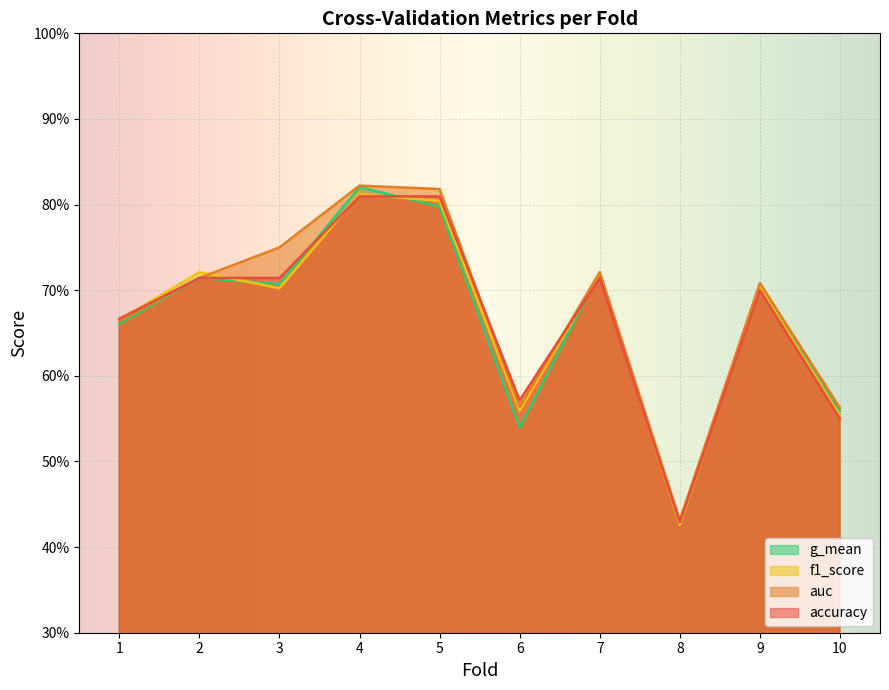

Reading left to right, list all the values displayed in this chart.

accuracy: 0.7	0.7	0.7	0.8	0.8	0.6	0.7	0.4	0.7	0.6
auc: 0.7	0.7	0.8	0.8	0.8	0.6	0.7	0.4	0.7	0.6
f1_score: 0.7	0.7	0.7	0.8	0.8	0.6	0.7	0.4	0.7	0.6
g_mean: 0.7	0.7	0.7	0.8	0.8	0.5	0.7	0.4	0.7	0.6